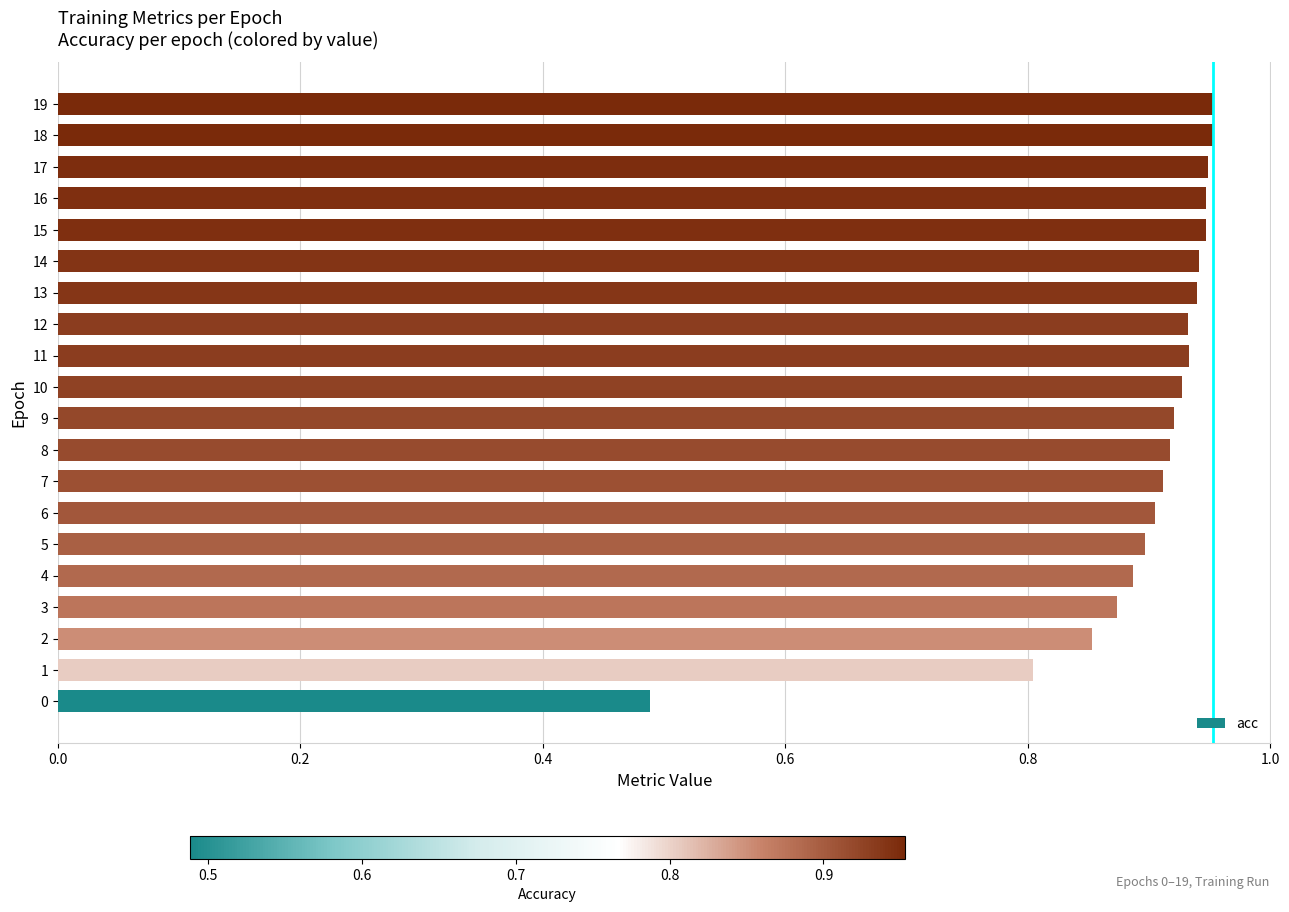

Which has a higher value, 7 or 12?

12